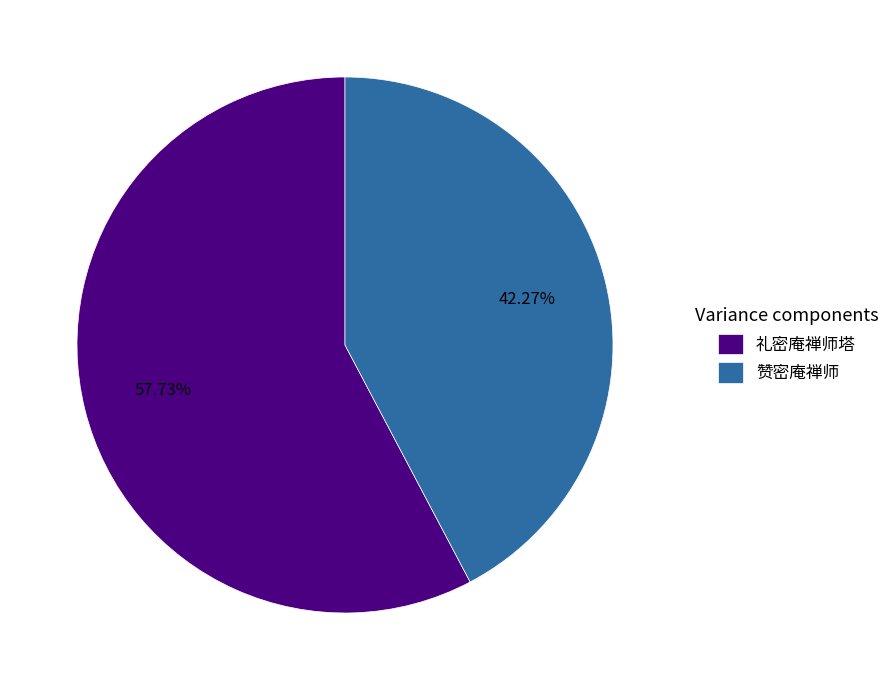

To the nearest percent, what is the difference between the largest and smallest slice percentages?

15%